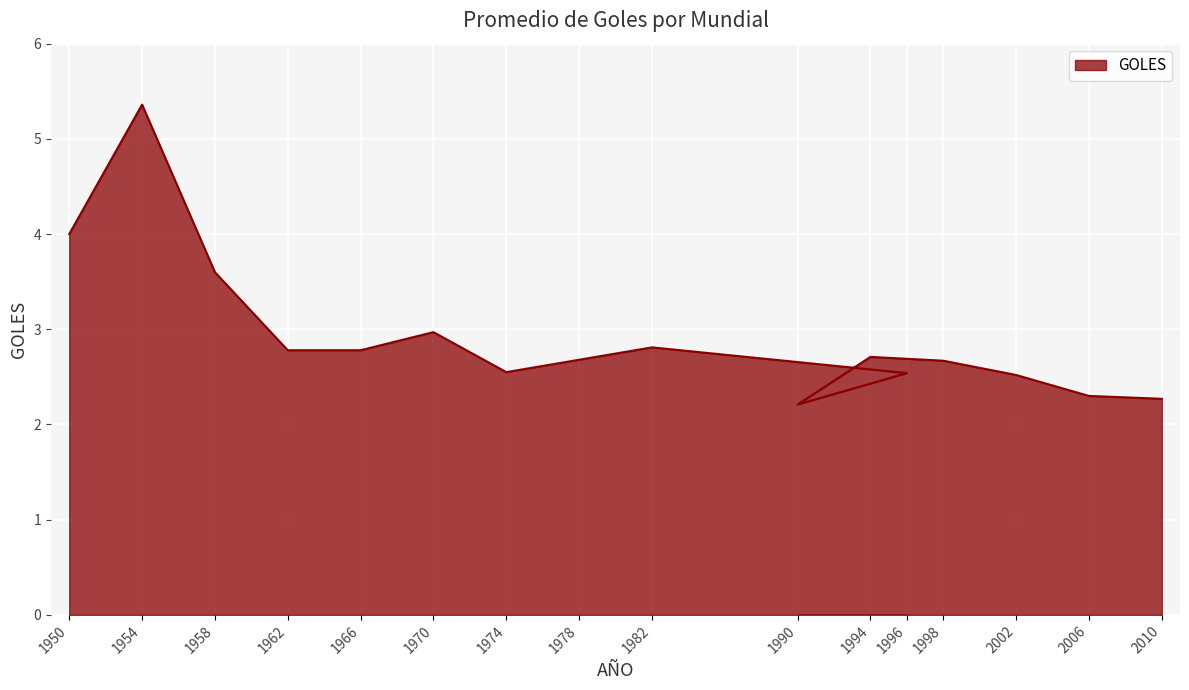

What is the ratio of the value at 2002 to the value at 1978?

0.9